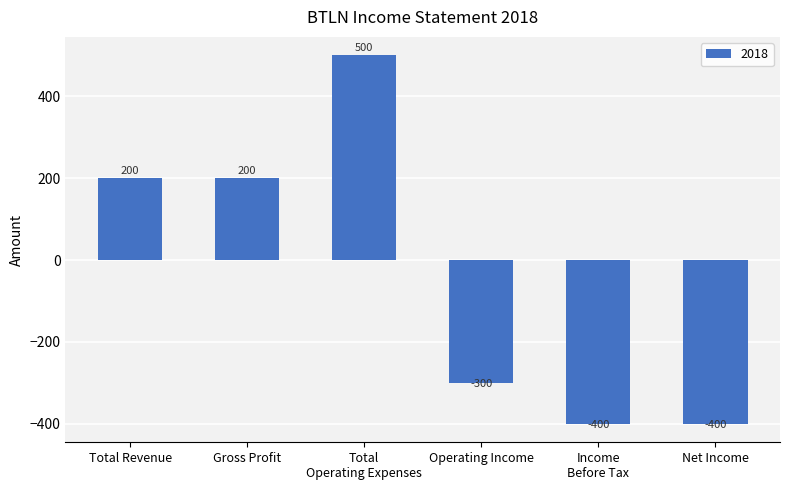

What is the label of the 3rd bar from the right?

Operating Income